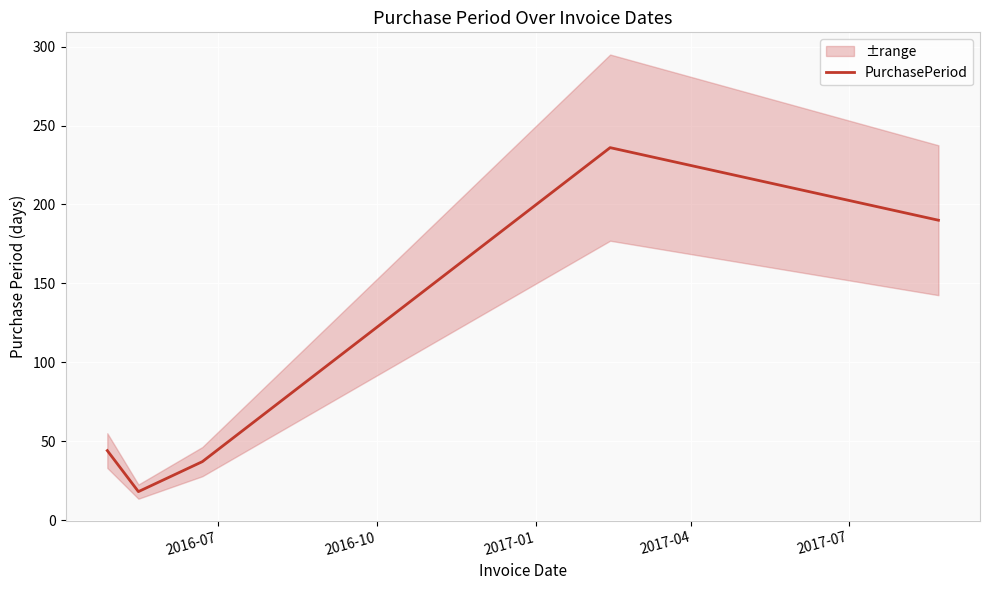

What is the label of the 5th point from the left?

2017-07